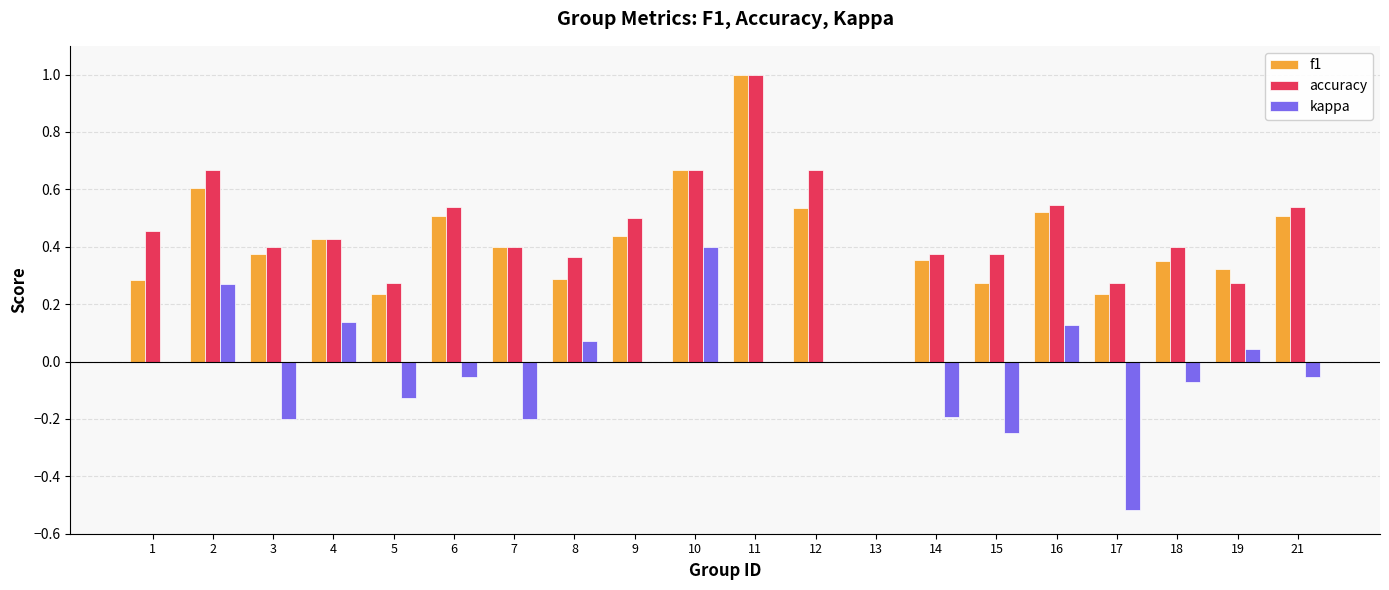

The value of accuracy at 11 is 1.0. True or false?

True